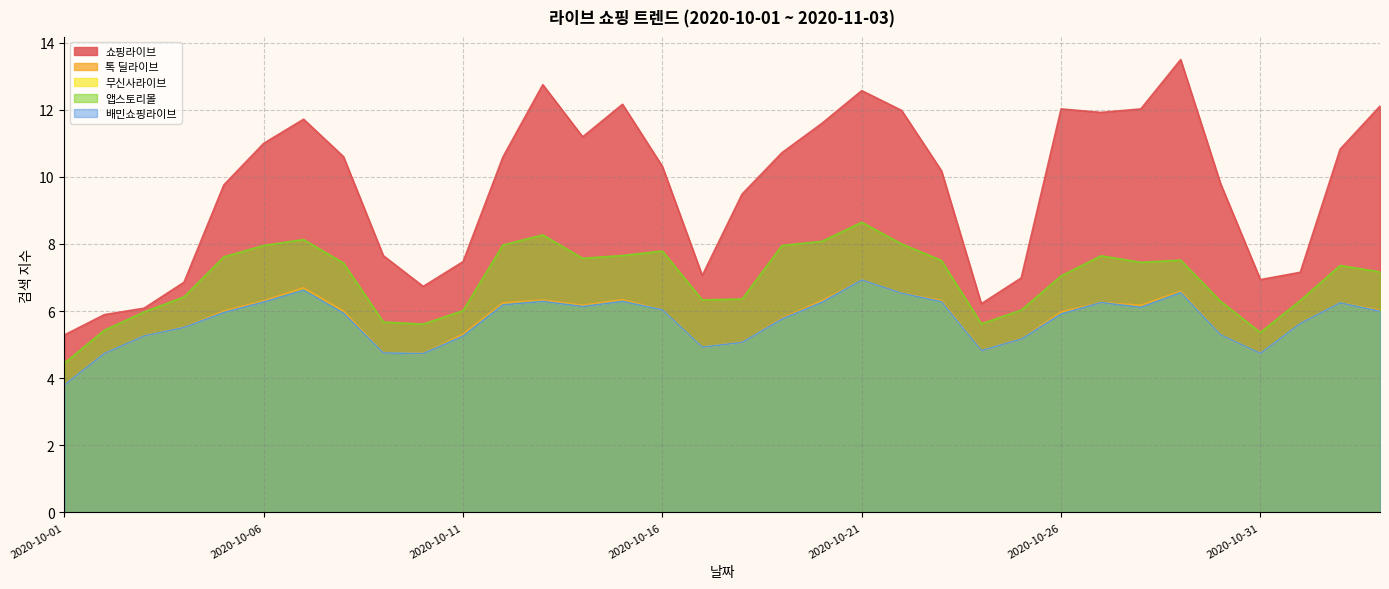

What are all the series names shown in the legend?

쇼핑라이브, 톡 딜라이브, 무신사라이브, 앱스토리몰, 배민쇼핑라이브